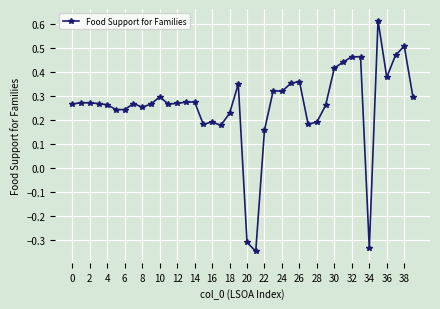

How many values are between 0 and 1?

37